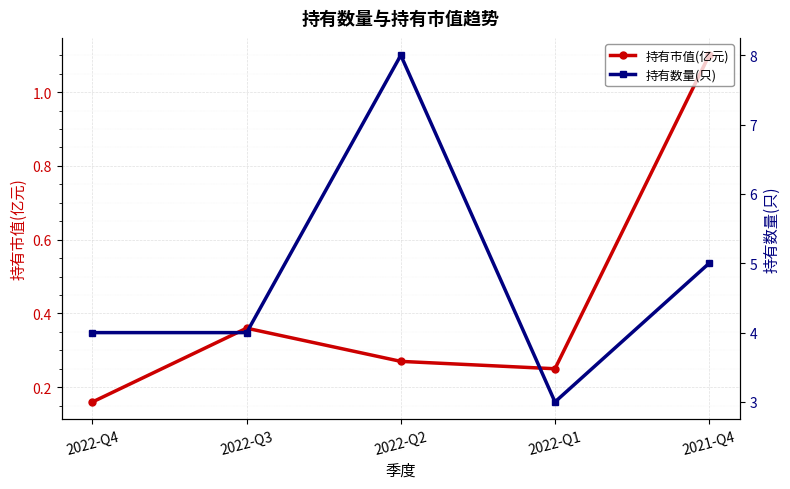

Which series has the largest total across all categories?

持有数量(只)